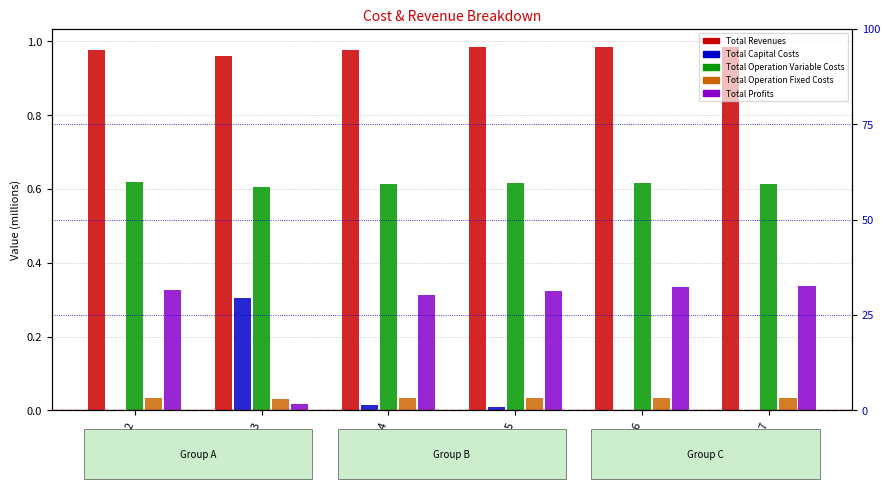

The Total Revenues series shows 1.0 at col_5. True or false?

True